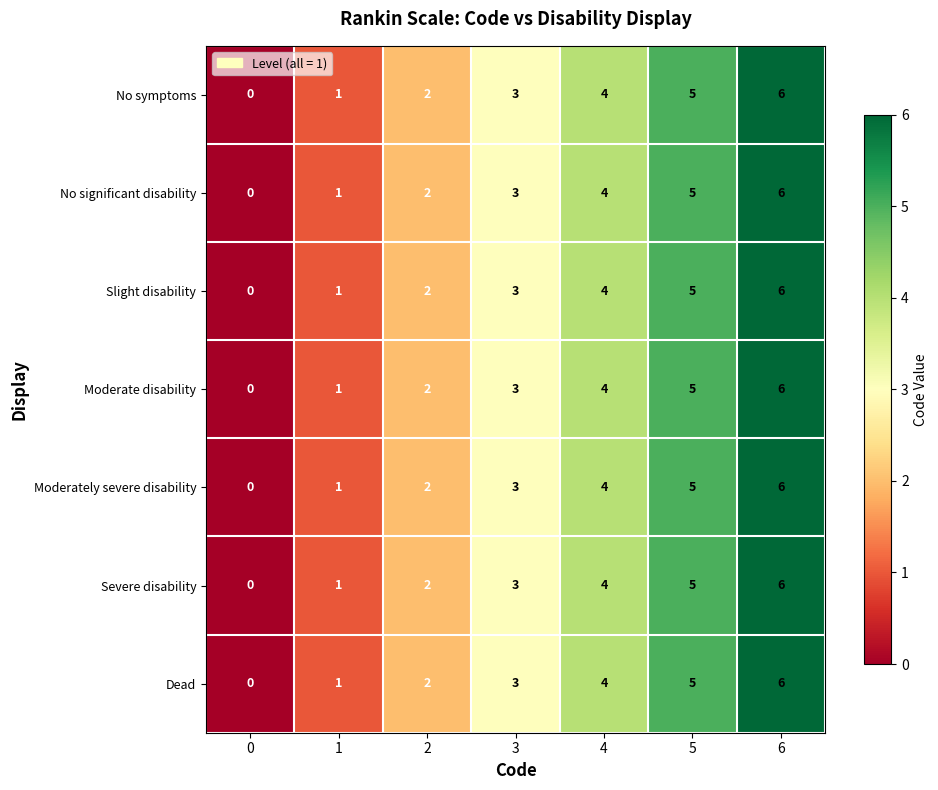

Is the value of Moderate disability at 0 greater than the value of Slight disability at 6?

No